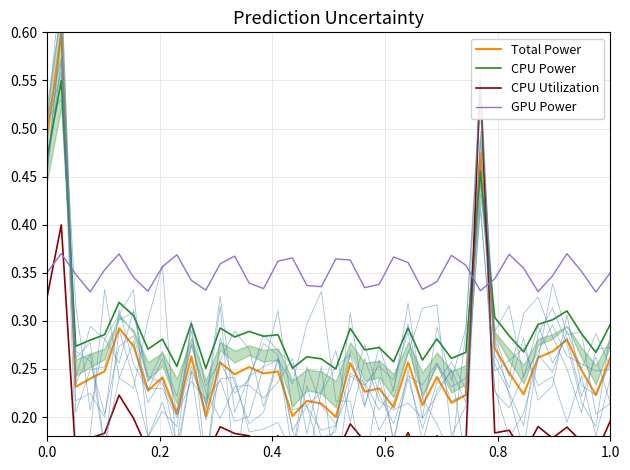

Which series ends up on top after the final intersection of Total Power and GPU Power?

GPU Power